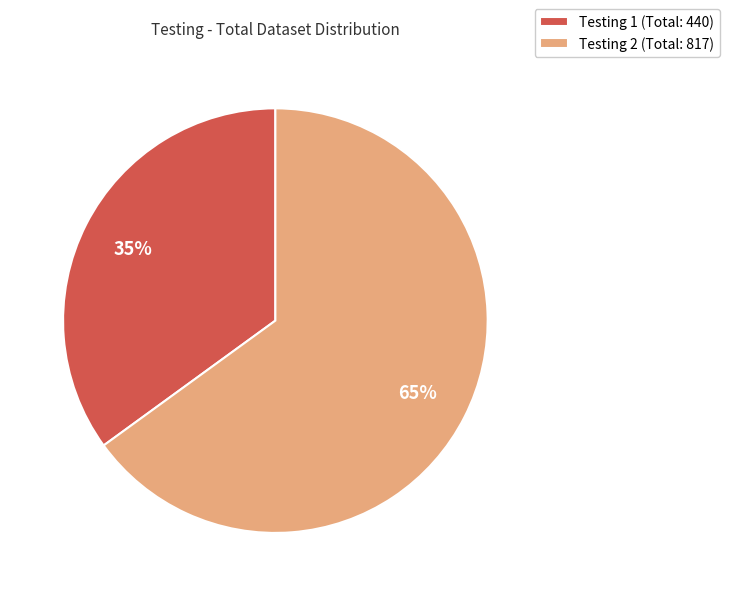

What is the ratio of the value at Testing 1 (Total: 440) to the value at Testing 2 (Total: 817)?

0.5